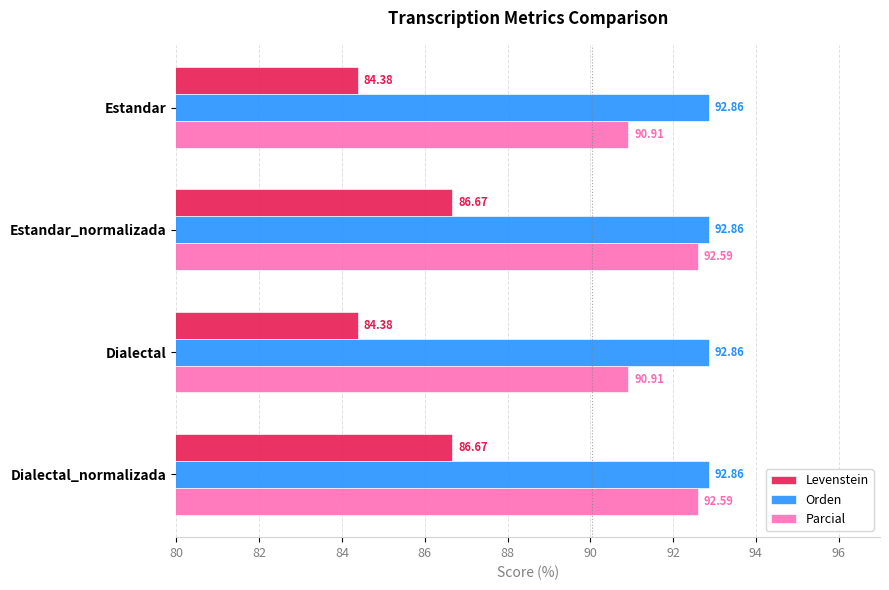

What is the total value across all series at Estandar_normalizada?

272.1